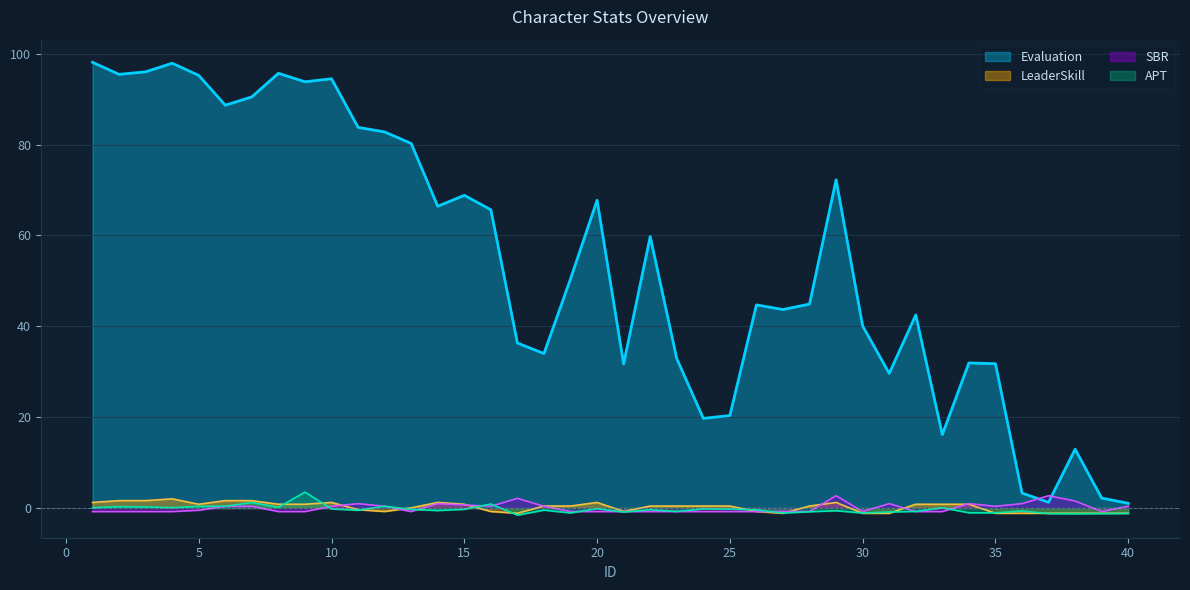

At how many categories does at least one series exceed 93?

8